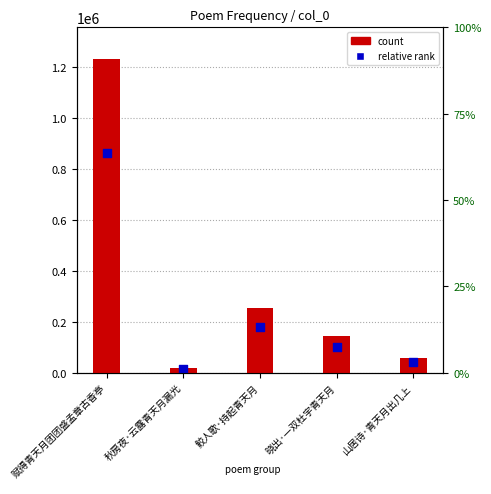

Is the value of relative rank at 晓出·一双杜宇青天月 greater than the value of count at 晓出·一双杜宇青天月?

No